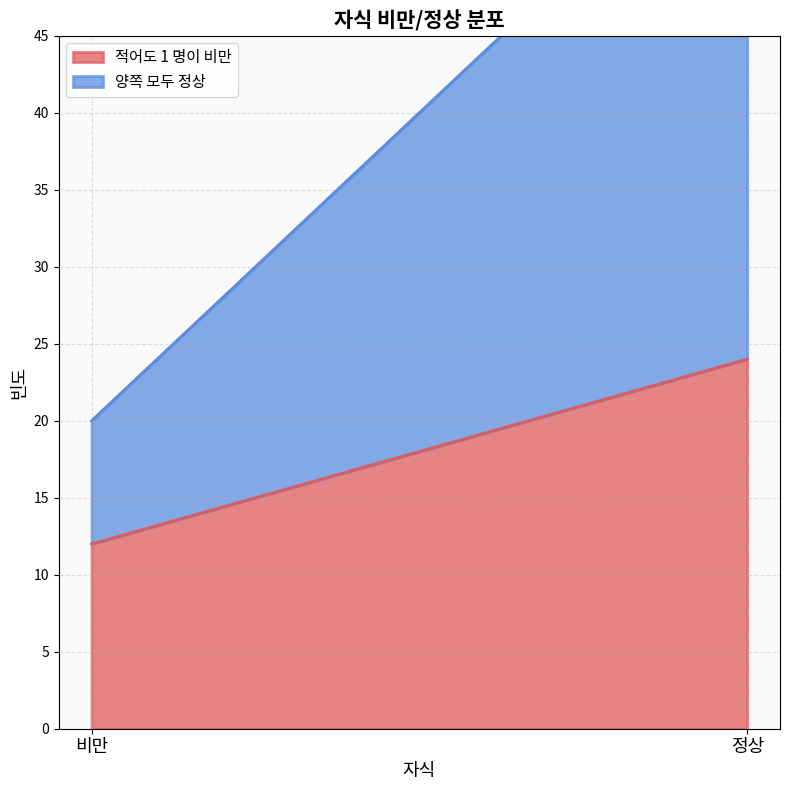

What value does the 양쪽 모두 정상 series have at 비만?

8